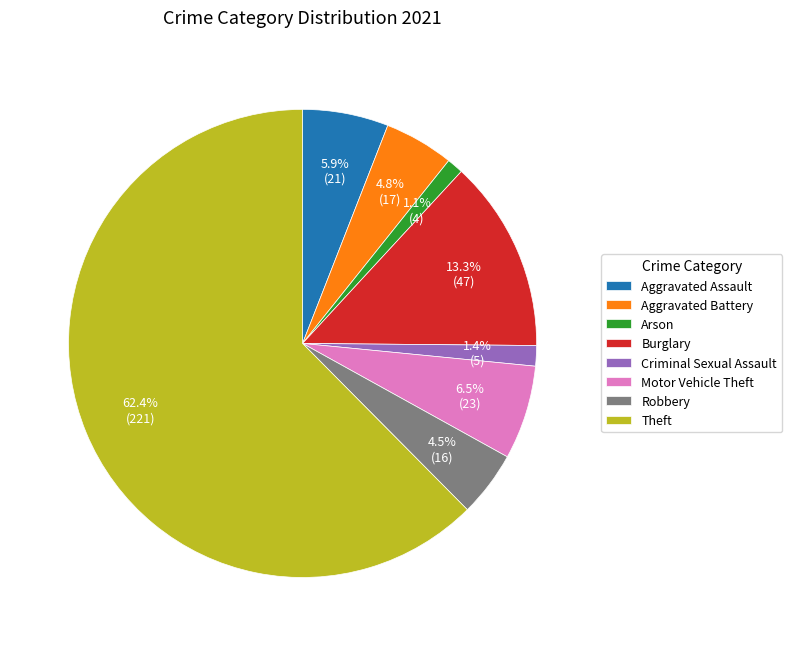

Which category accounts for the majority?

Theft